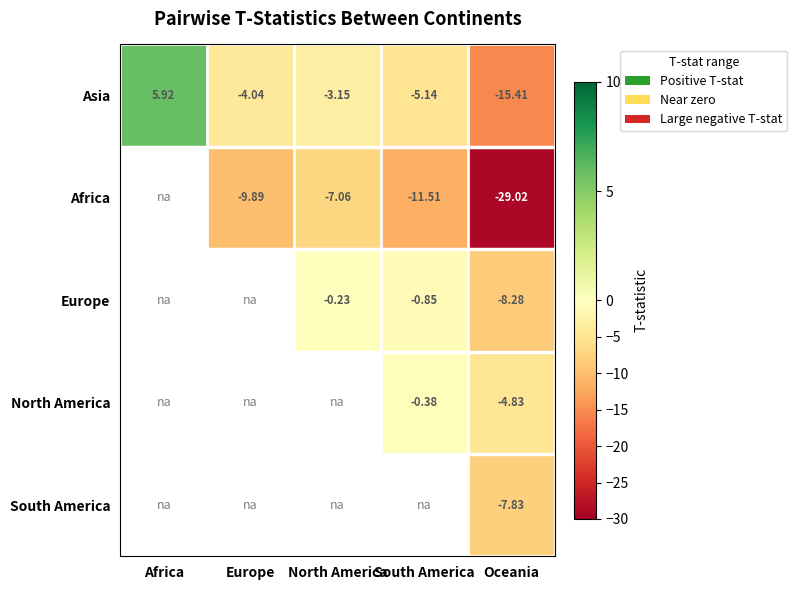

List the labels in order of Asia value, smallest first.

Oceania, South America, Europe, North America, Africa